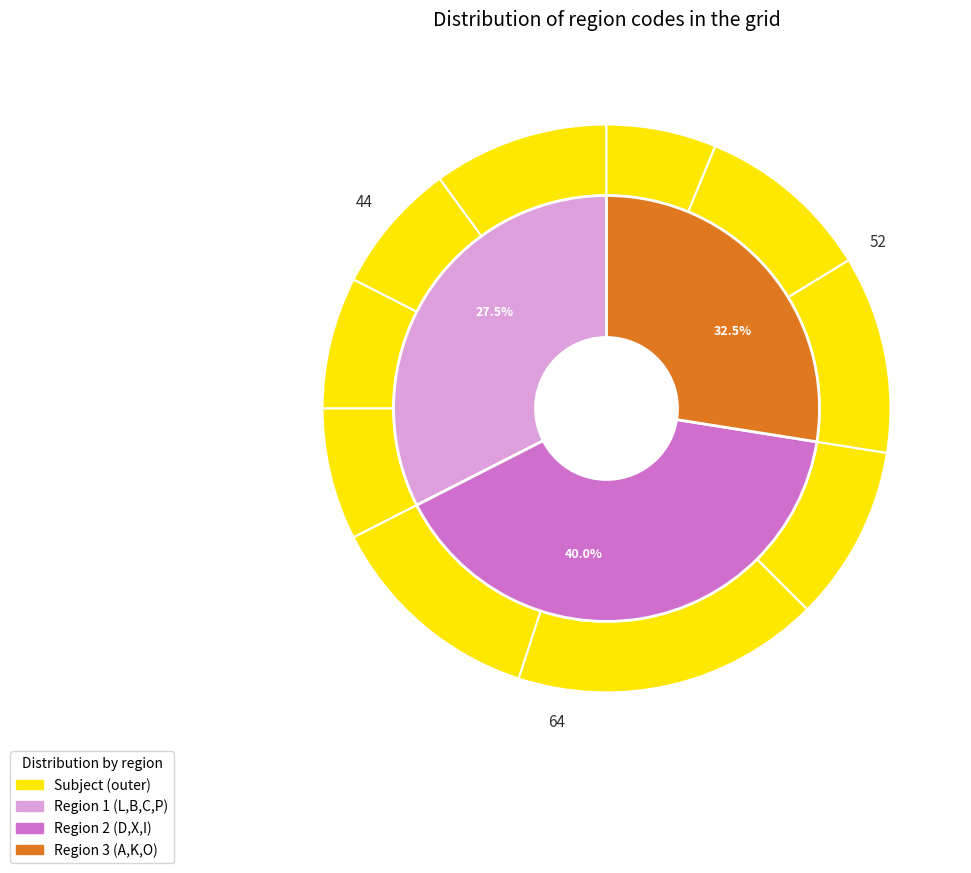

Do L and A together represent more than half of the pie?

No